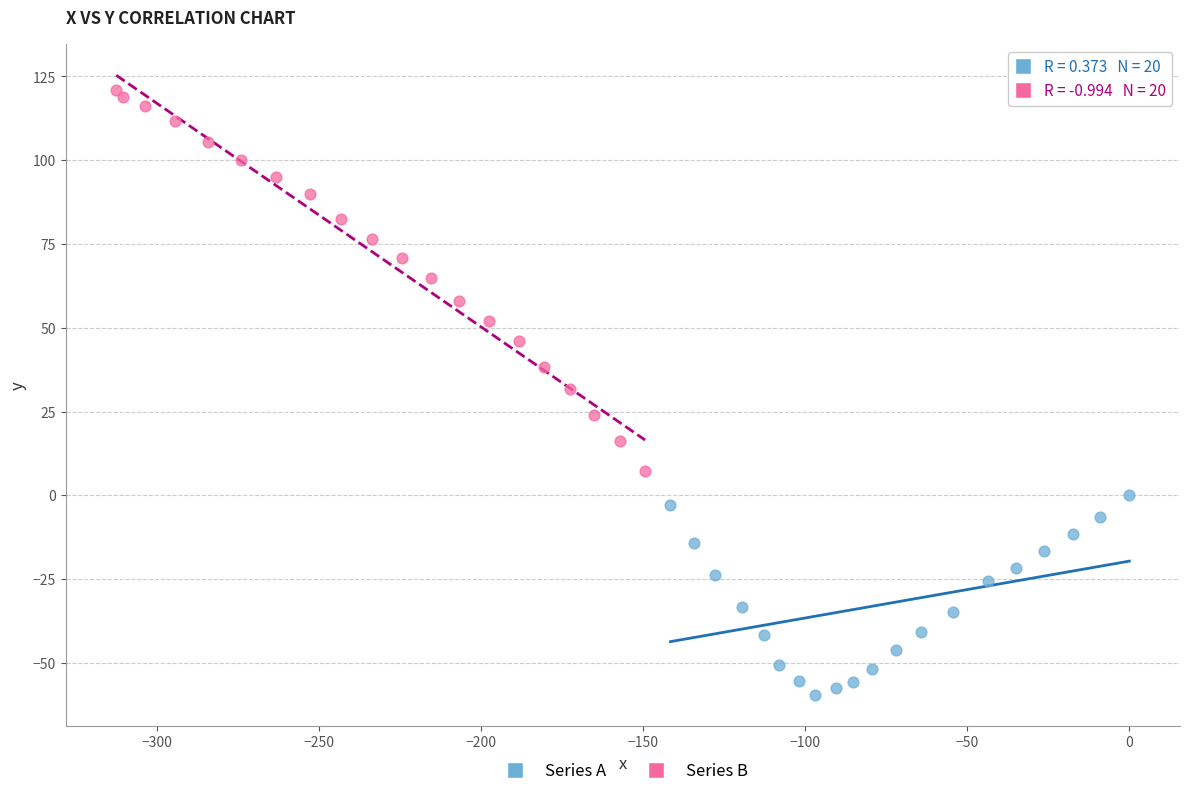

Which series reaches the maximum Y coordinate?

Series B